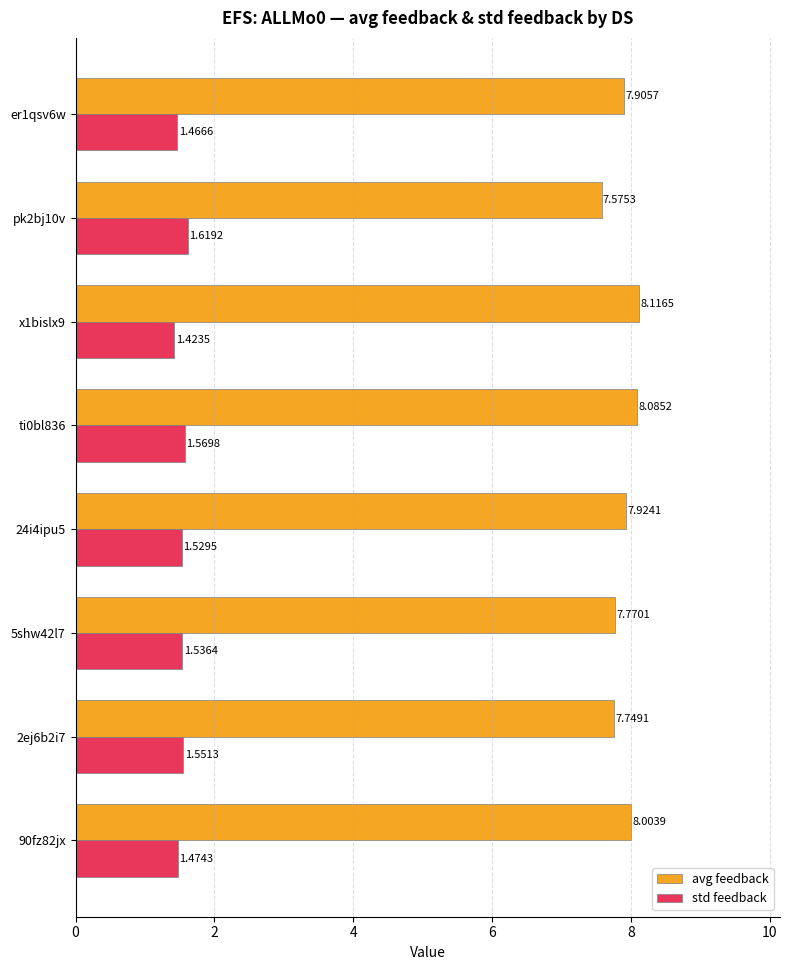

What is the average value of the avg feedback series?

7.9